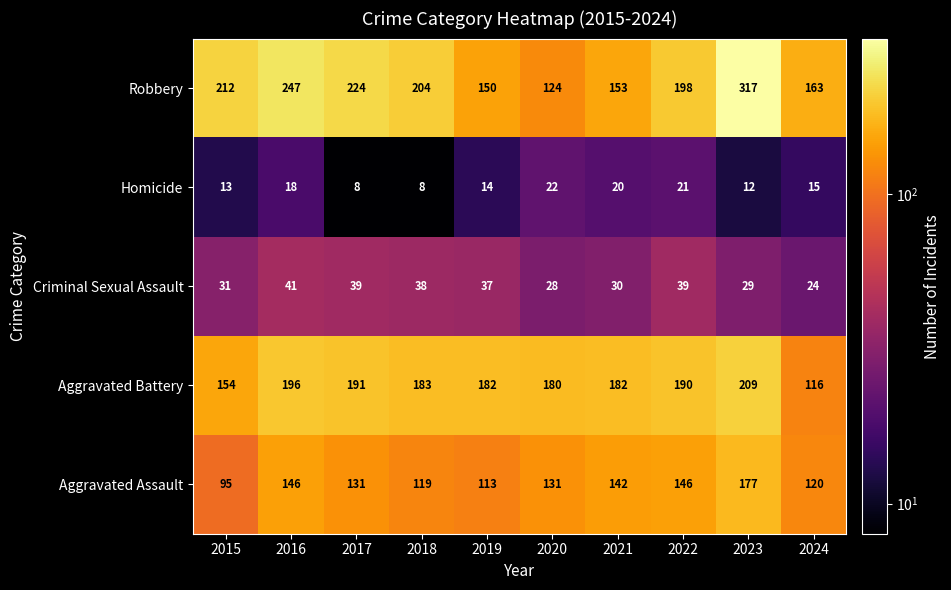

The value of Criminal Sexual Assault at 2019 is 62. True or false?

False